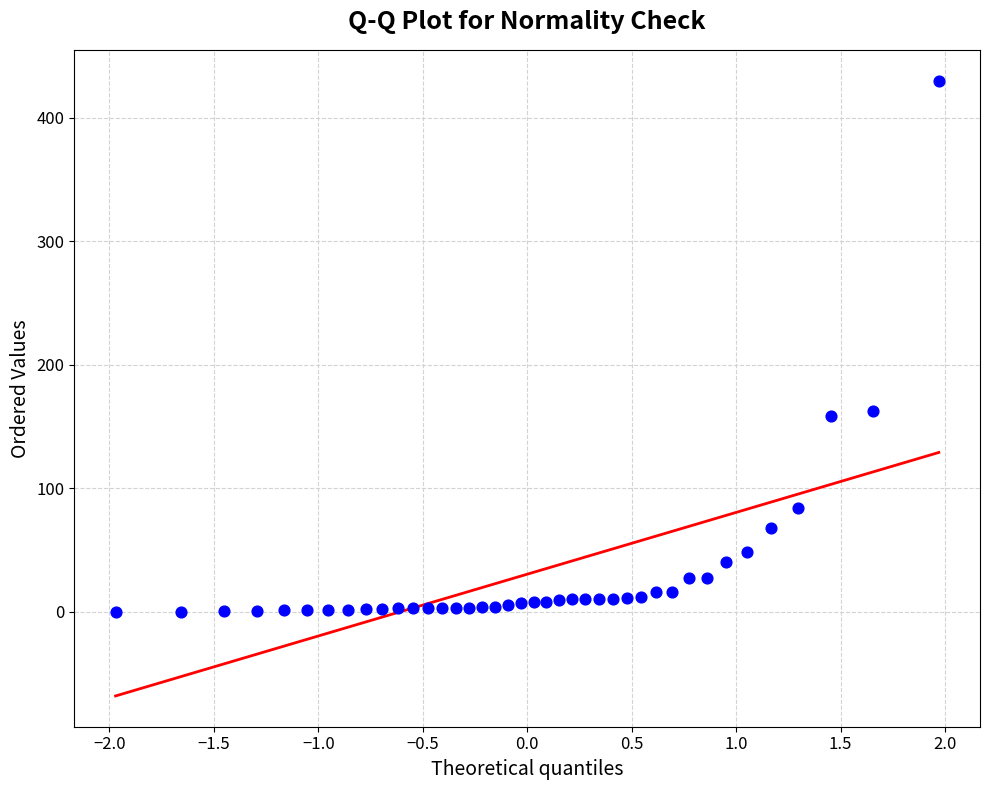

What is the range of Y values (max minus min)?

430.0